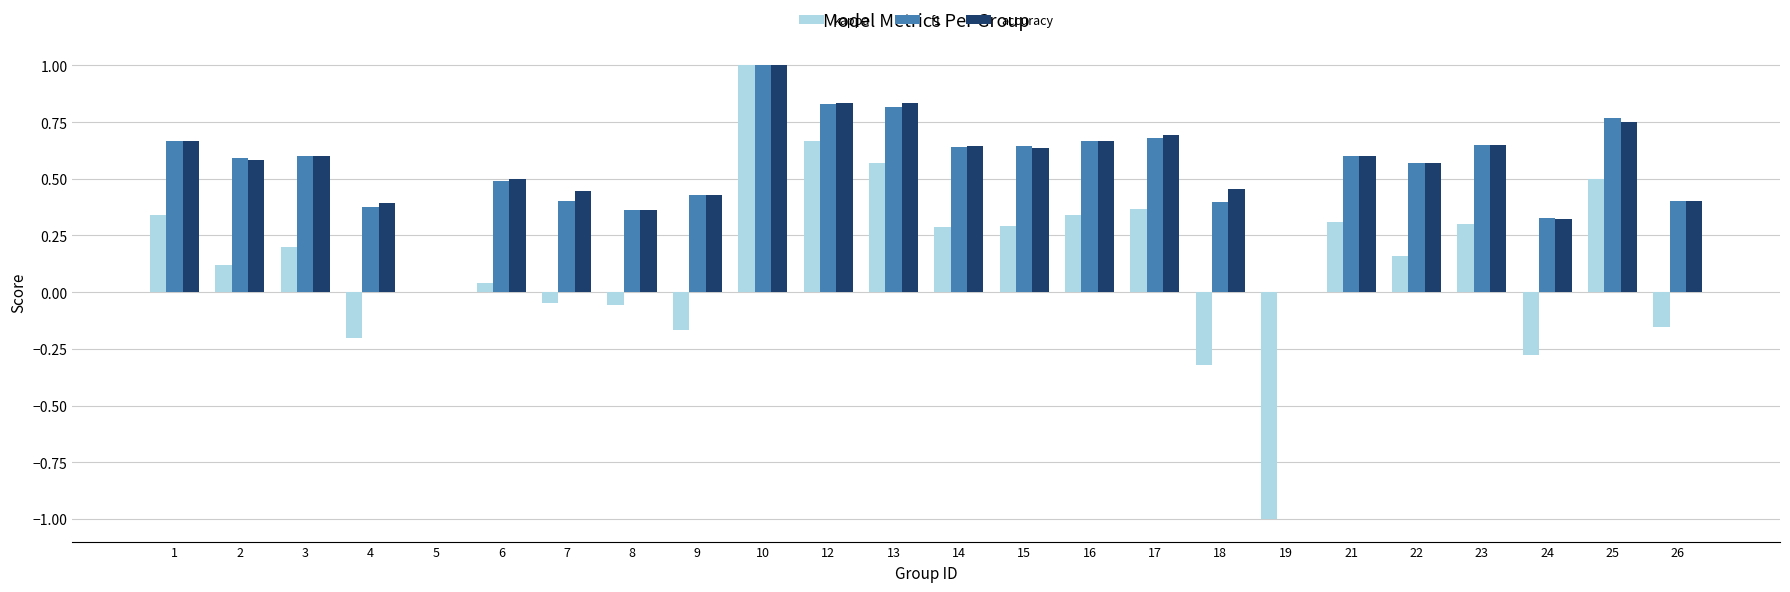

True or false: accuracy has a value of 1.0 at 10.

True